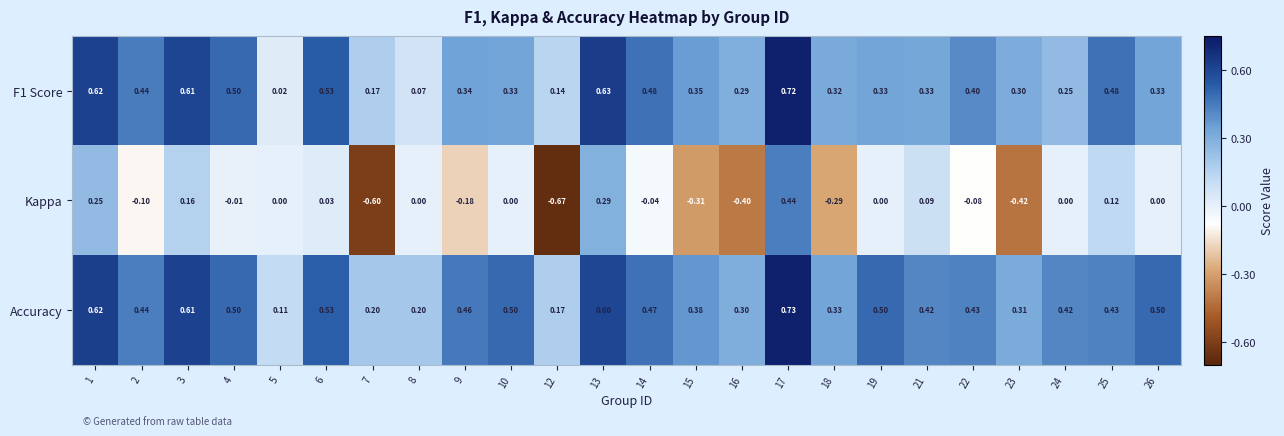

Is the value of Kappa at 1 greater than the value of Accuracy at 2?

No